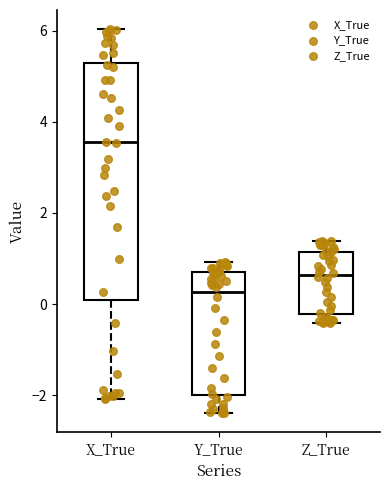

Reading left to right, transcribe this box plot: for each box, give where its median line is, the range the box spans, and where its two whiskers end, as read against the y-axis. The values are not printed on the chart, so give them approximately, as read against the axis.

X_True: median 3.6, box 0.0 to 5.2, whiskers -2.0 to 6.0
Y_True: median 0.2, box -2.0 to 0.6, whiskers -2.4 to 1.0
Z_True: median 0.6, box -0.2 to 1.2, whiskers -0.4 to 1.4